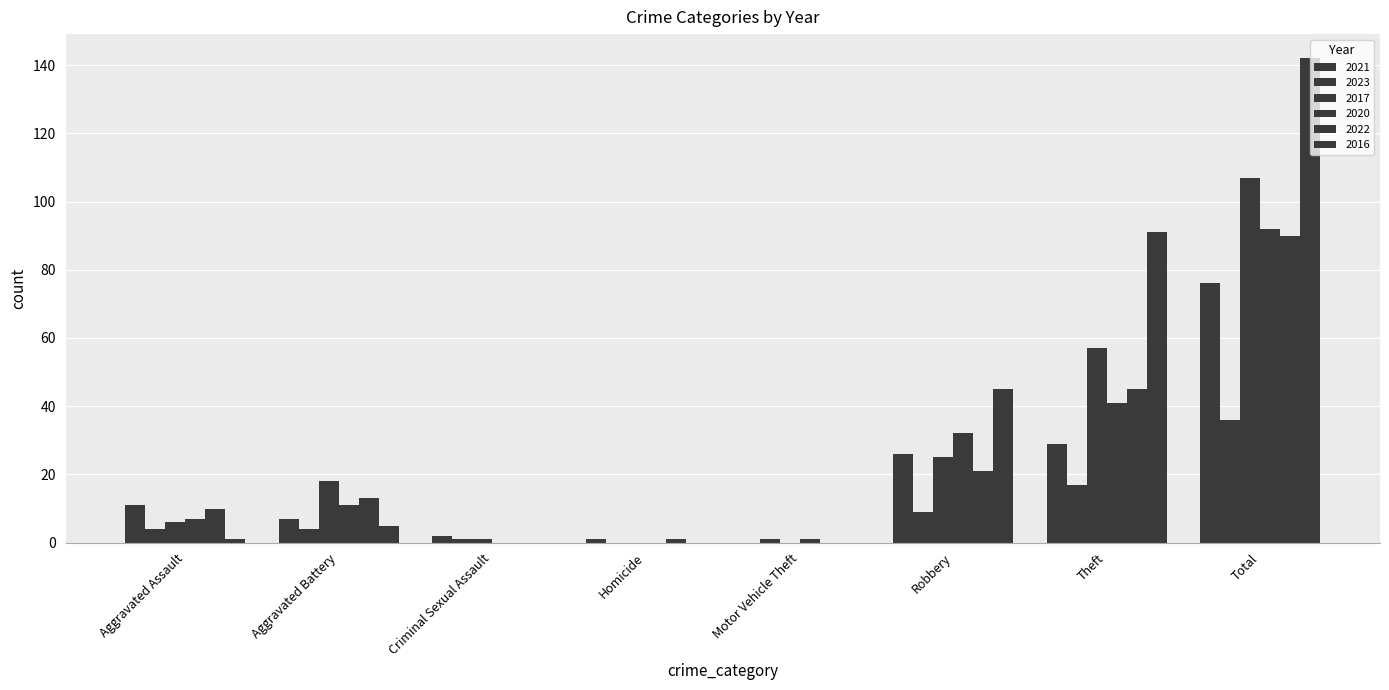

Count the number of data series in this chart.

6